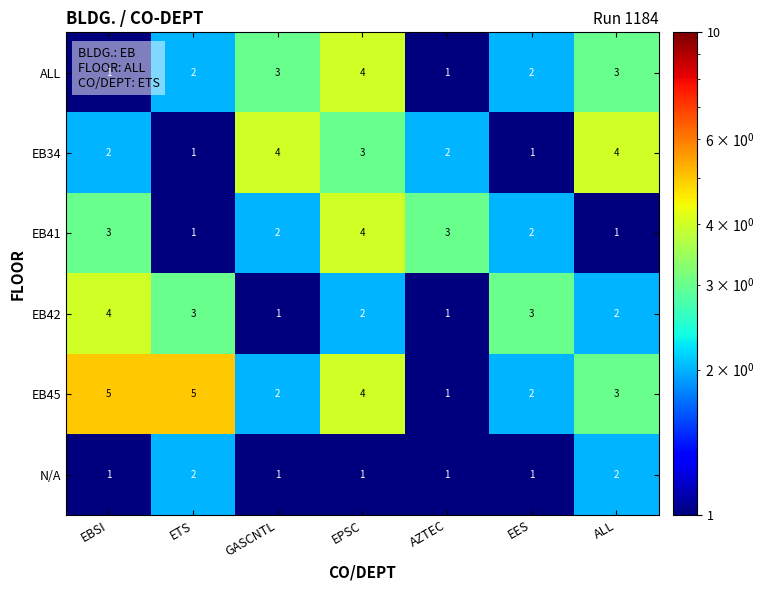

Is the value of N/A at EES greater than the value of ALL at EES?

No